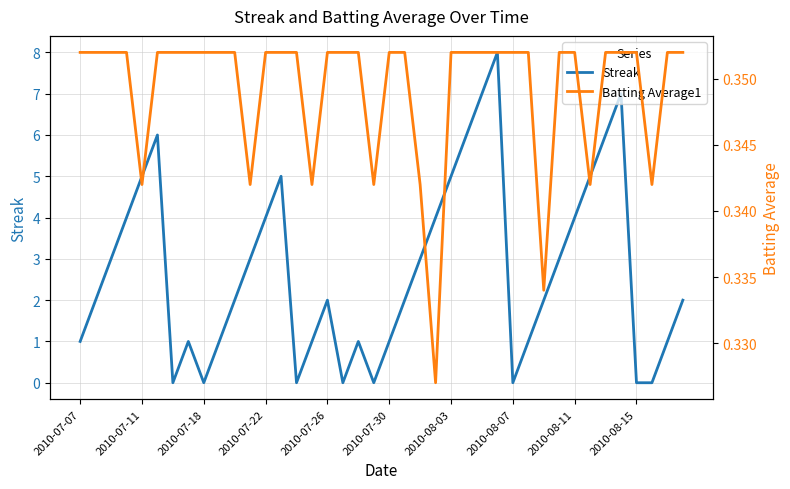

What is the sum of all Batting Average1 values?

14.0